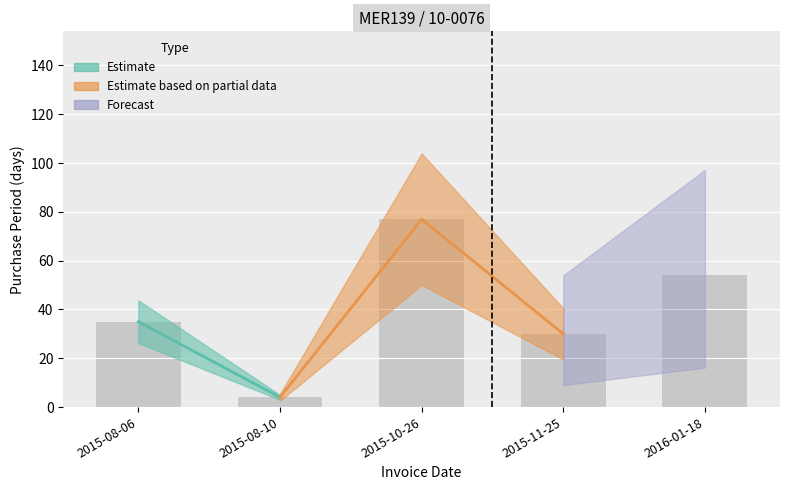

Rank the categories by value from highest to lowest.

2015-10-26, 2016-01-18, 2015-08-06, 2015-11-25, 2015-08-10